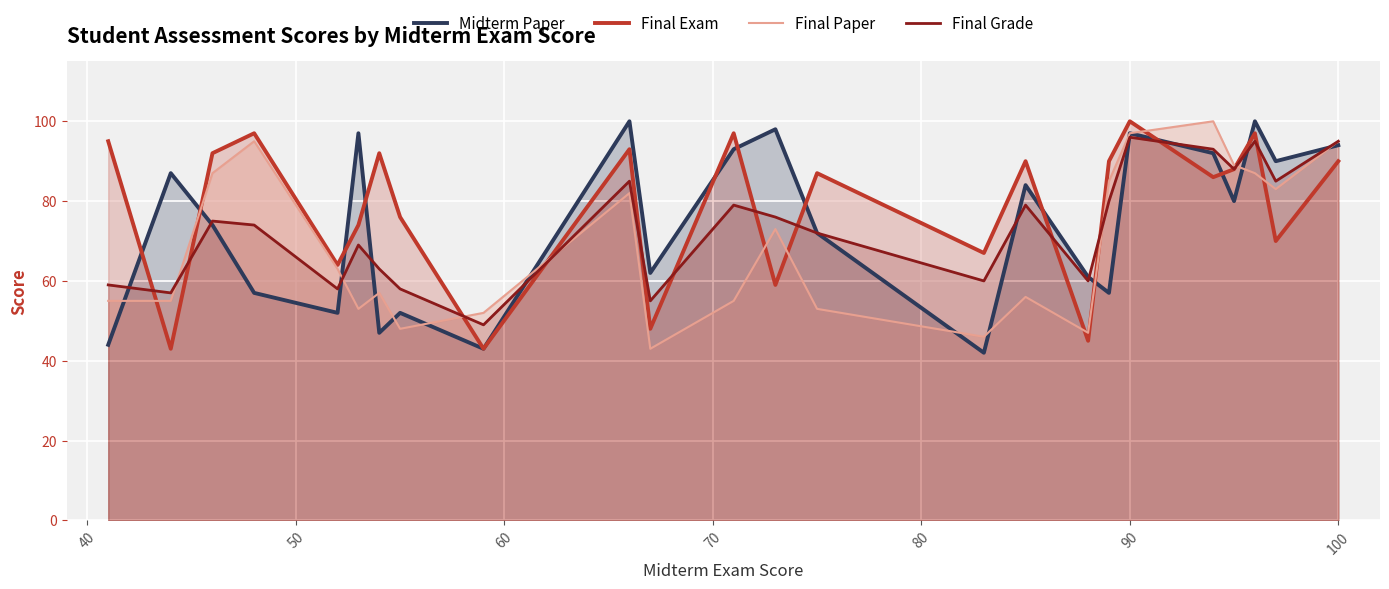

What is the smallest value displayed?

42